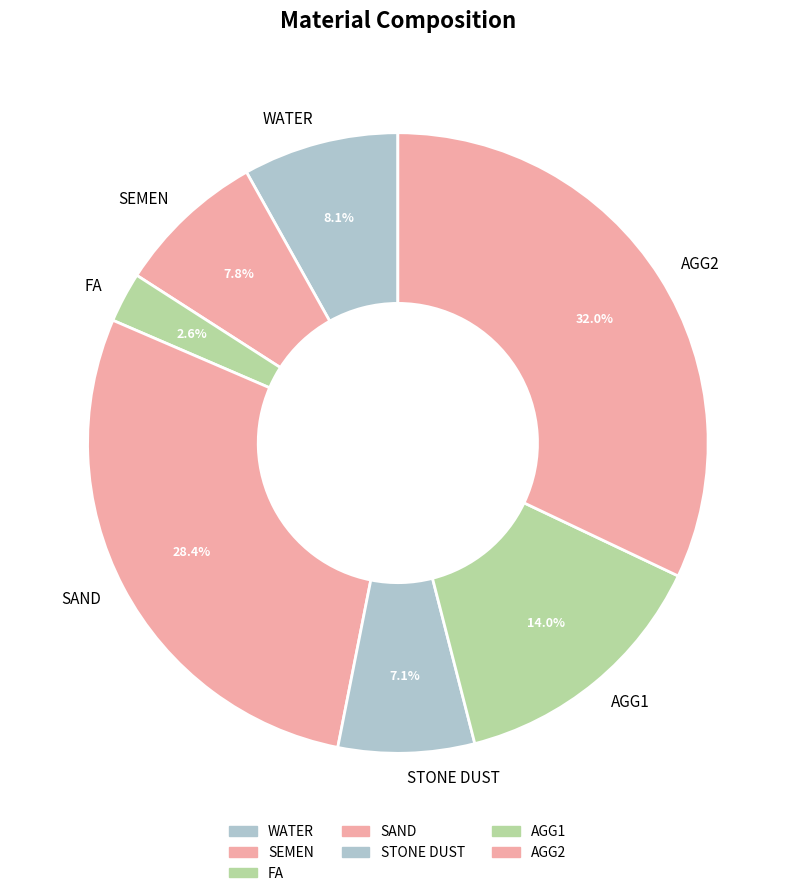

Approximately how many times larger is the value at STONE DUST compared to WATER?

0.9